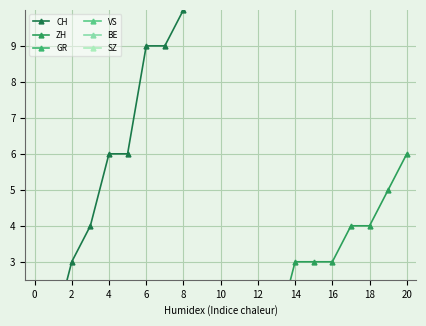

Is this an area chart (filled region under the line)?

No